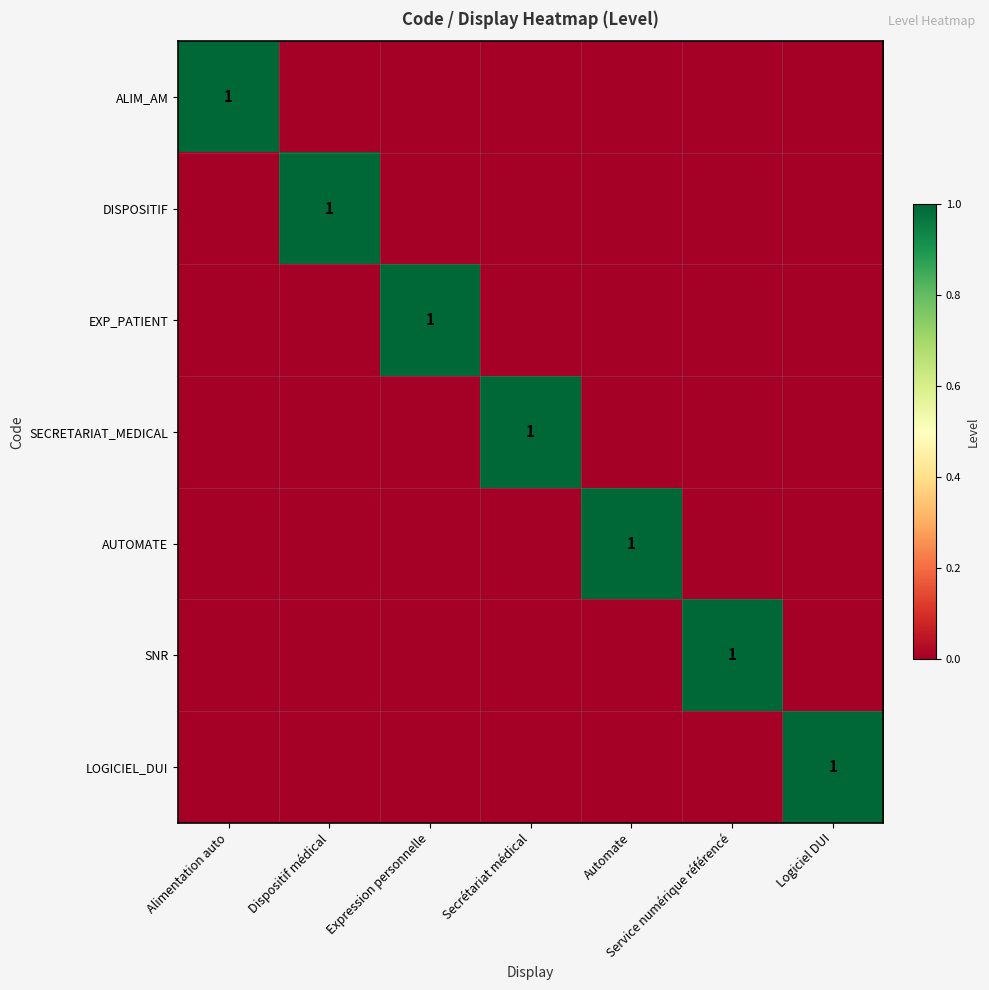

How many positive values does the SECRETARIAT_MEDICAL series have?

1